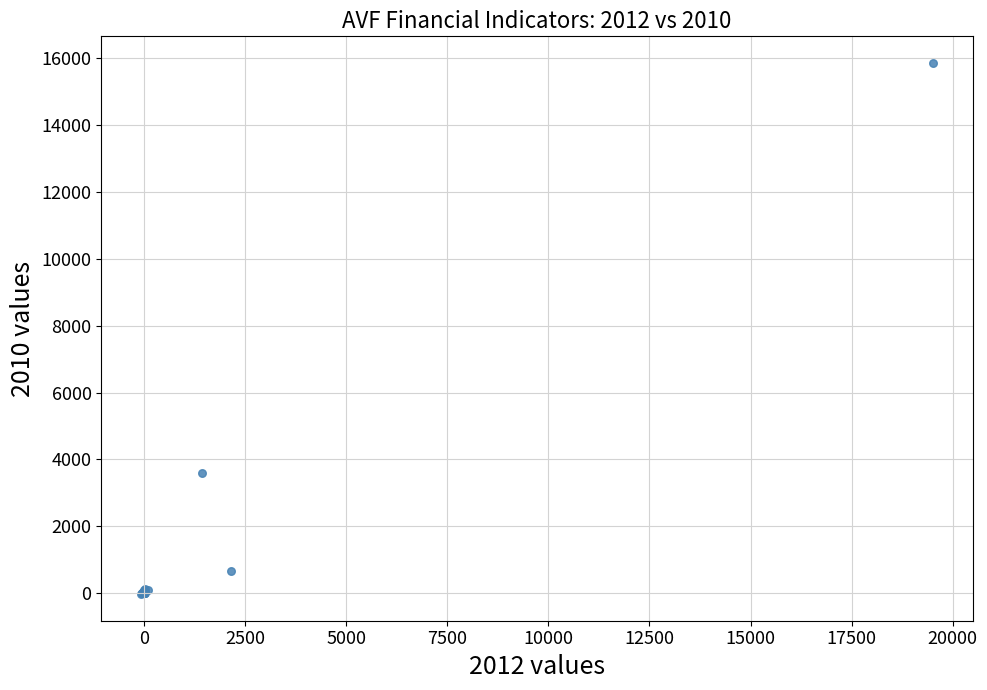

What Y value in the scatter plot is closest to 7914?

3597.3